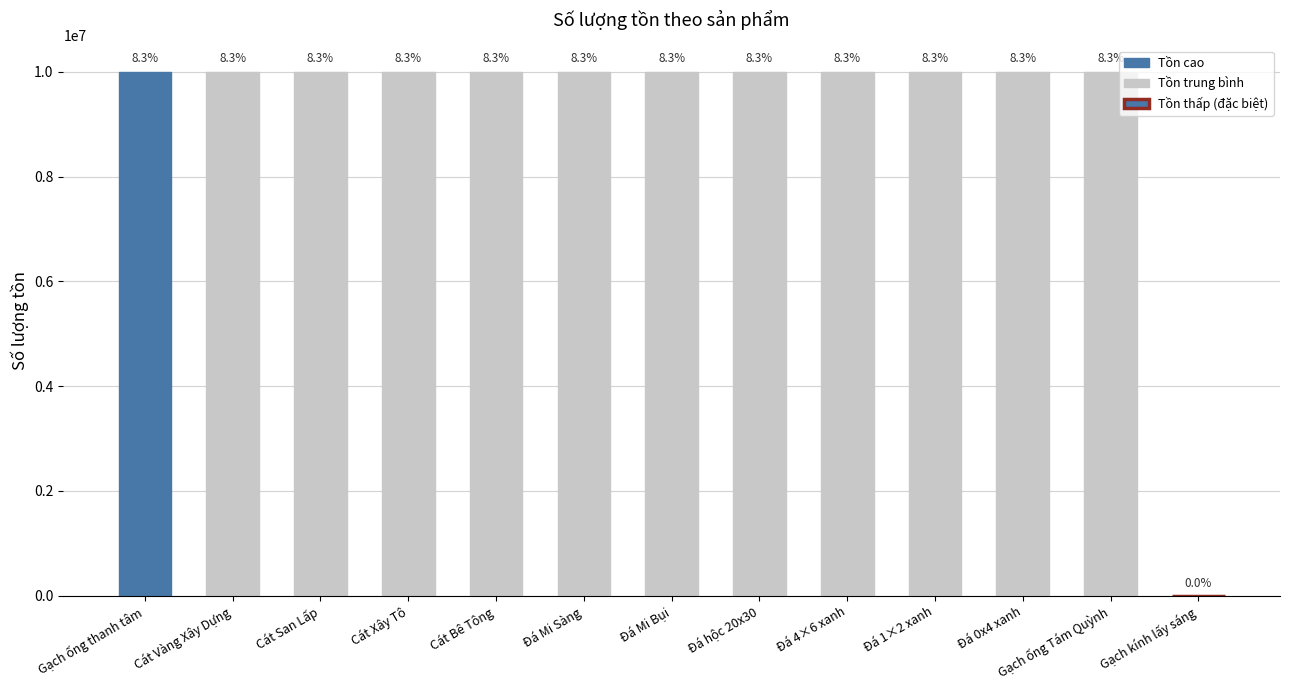

At which label is the value closest to 5000056?

Gạch ống Tám Quỳnh